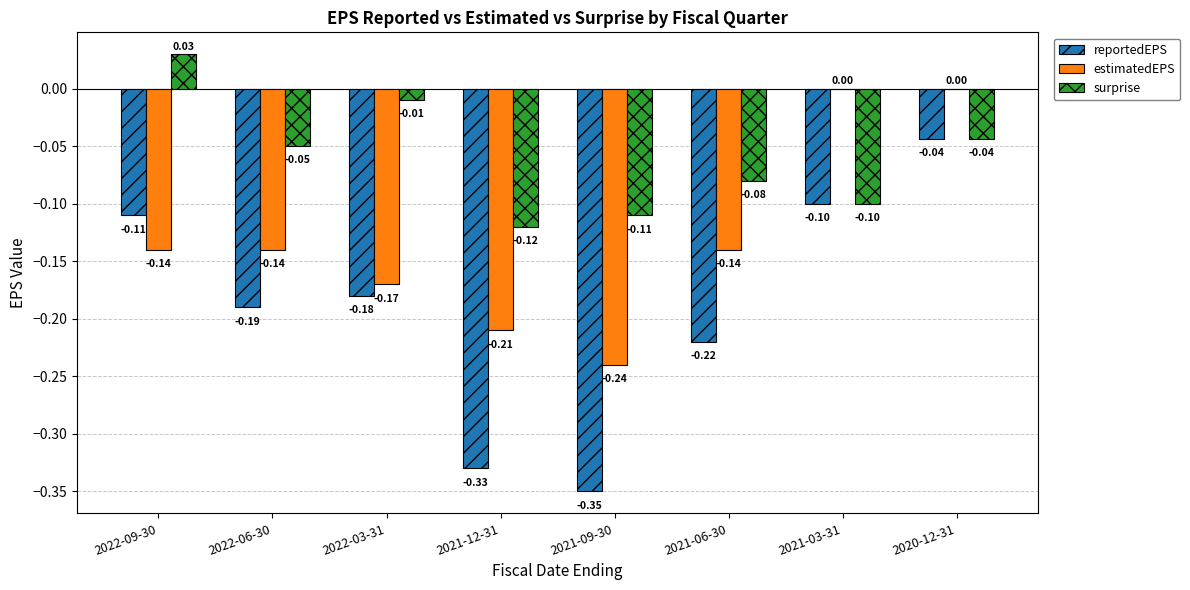

True or false: estimatedEPS has a value of -0.1 at 2022-06-30.

True